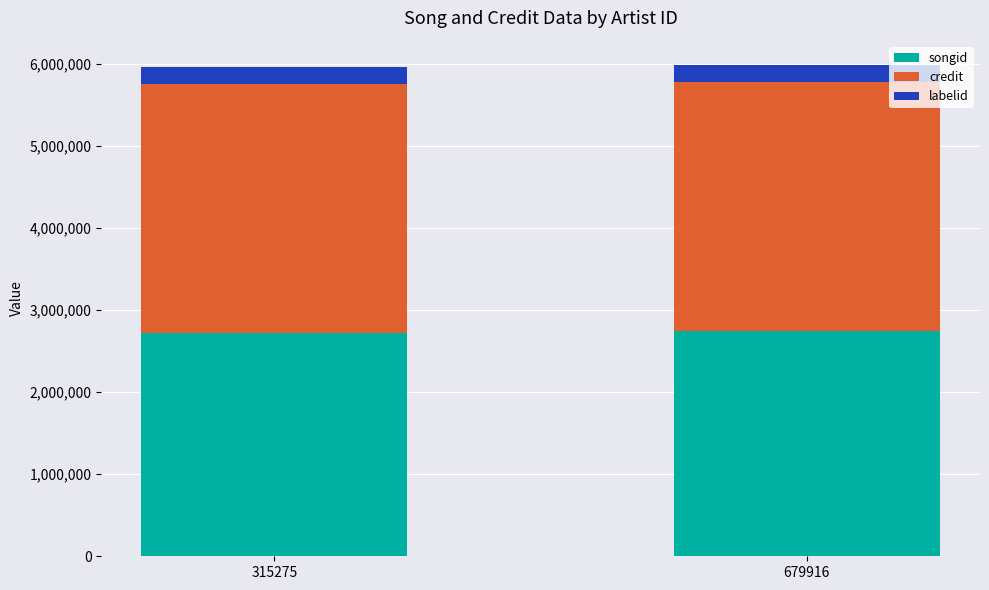

What is the average value of the songid series?

2728633